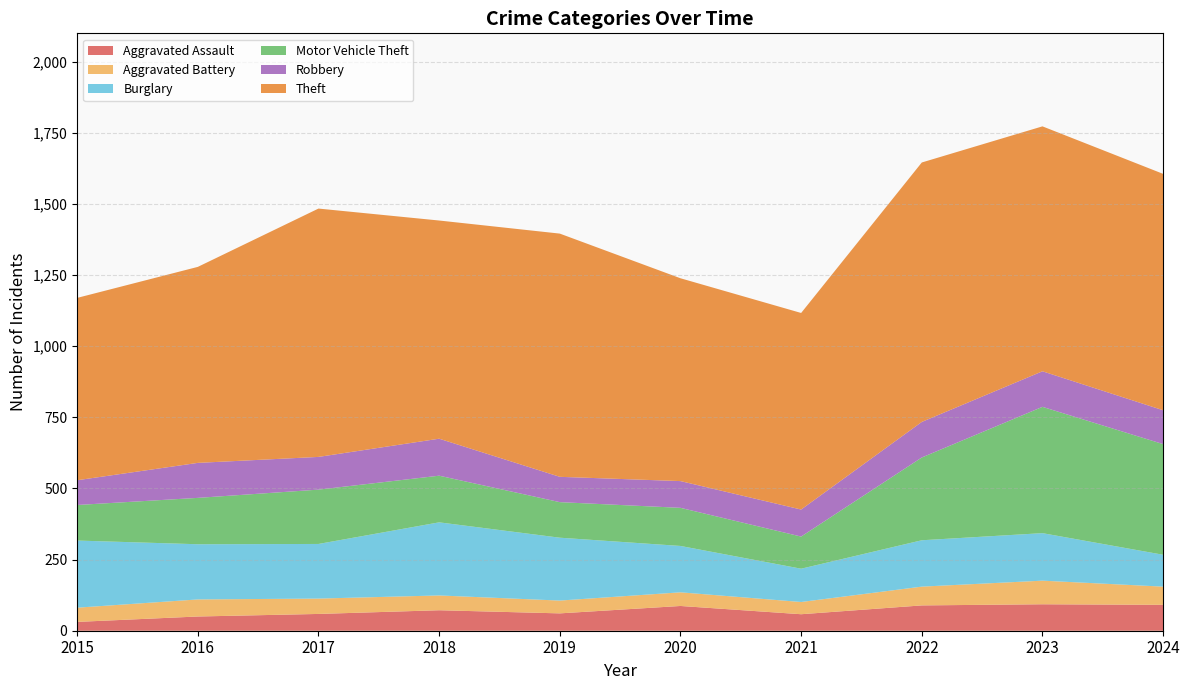

Reading left to right, what are all the values shown in this chart?

Aggravated Assault: 31	50	59	72	61	87	58	89	93	91
Aggravated Battery: 50	60	54	52	45	48	43	66	83	64
Burglary: 236	194	192	257	221	163	117	163	167	112
Motor Vehicle Theft: 125	163	191	164	125	134	113	291	444	389
Robbery: 87	123	115	130	89	94	95	125	125	119
Theft: 641	689	873	767	855	713	691	912	861	831